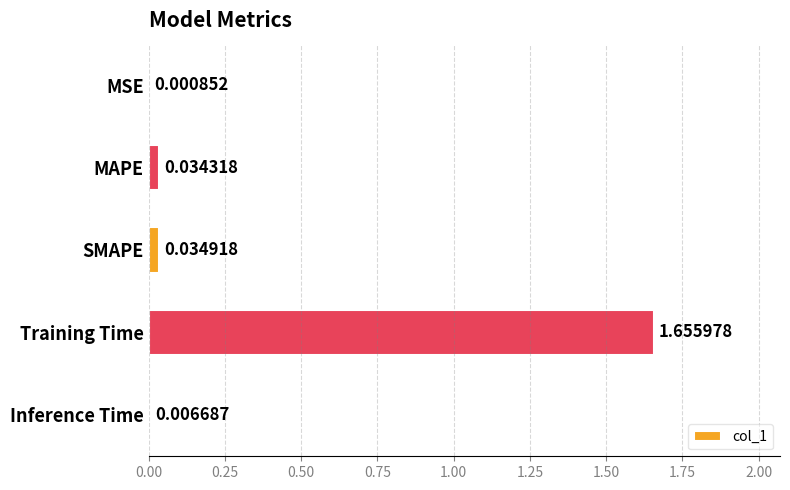

Count the number of data series in this chart.

1